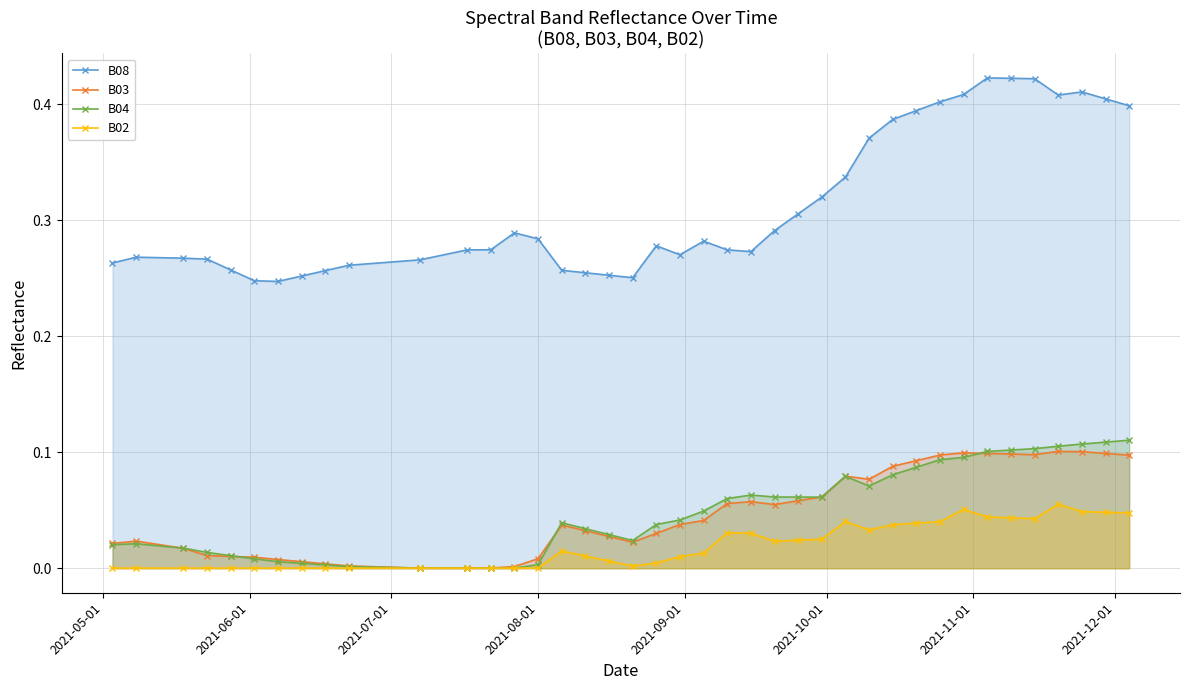

What is the sum of all B03 values?

1.9